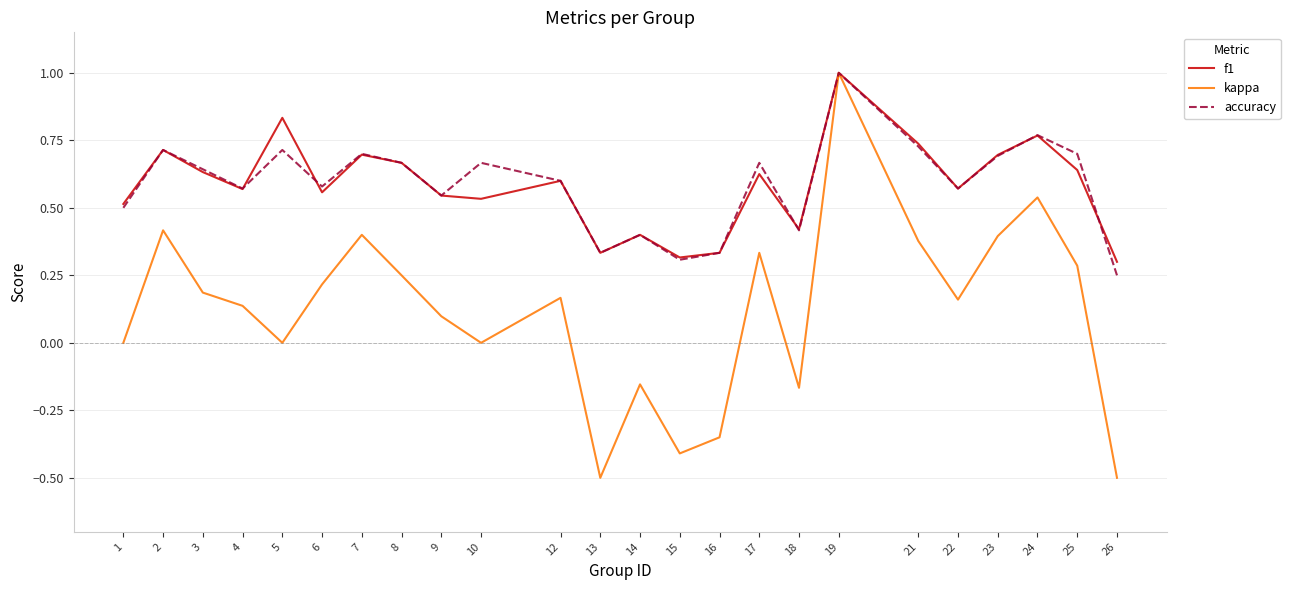

Between 13 and 24, which series saw the biggest shift?

kappa